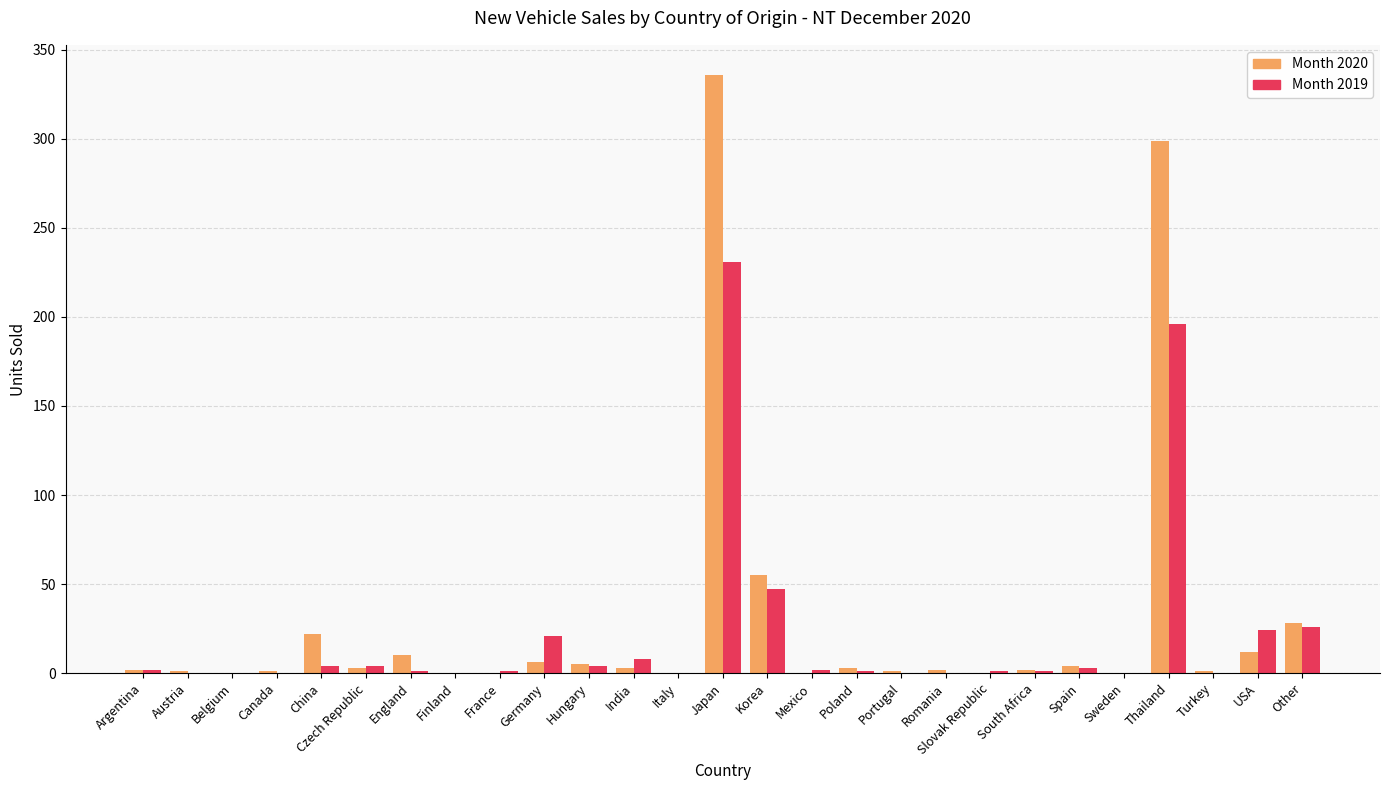

Is it true that Month 2019 equals 47 at Korea?

True